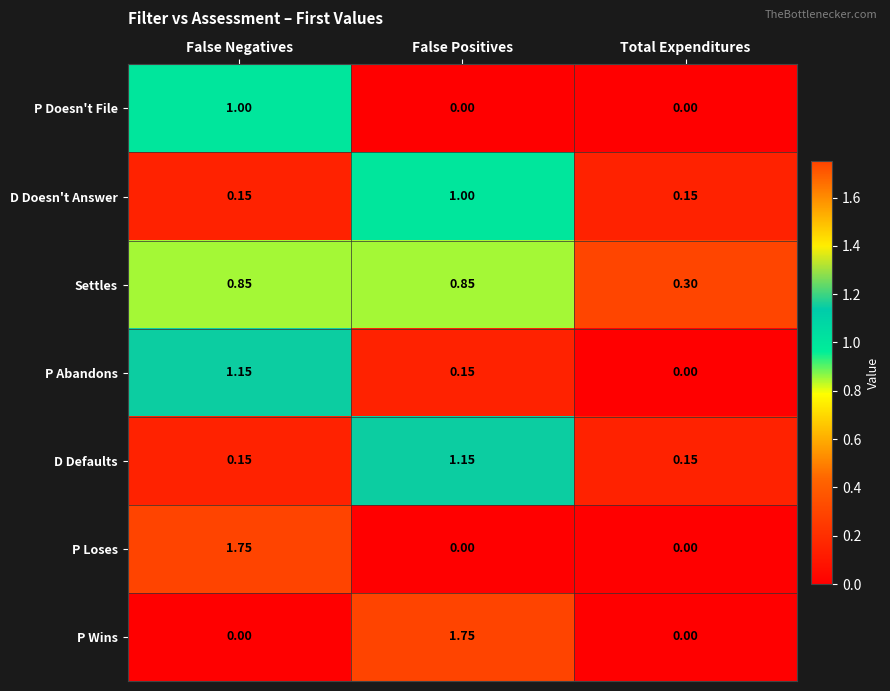

Which category has the lowest value in the P Abandons series?

Total Expenditures